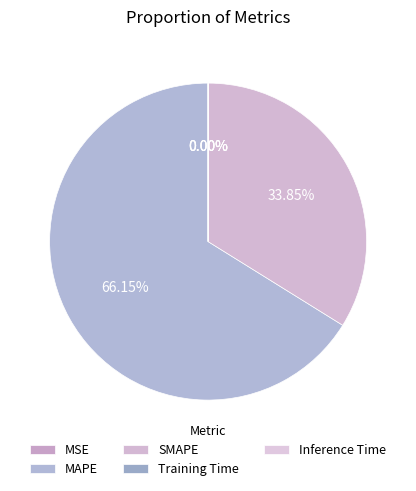

How much of the chart is everything except Training Time?

100.0%